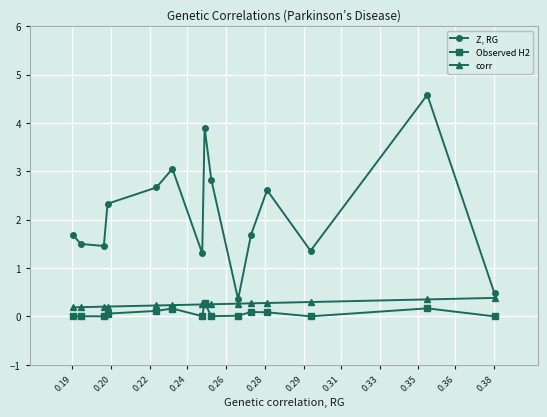

Rank the series by their maximum value, from highest to lowest.

Z, RG, corr, Observed H2